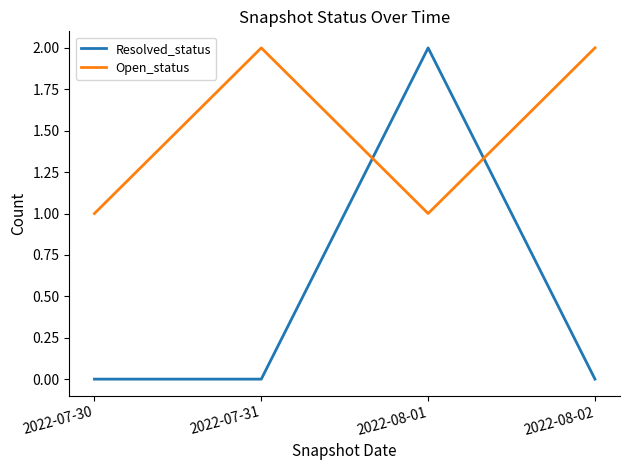

Where do Resolved_status and Open_status first cross each other?

2022-07-31 and 2022-08-01